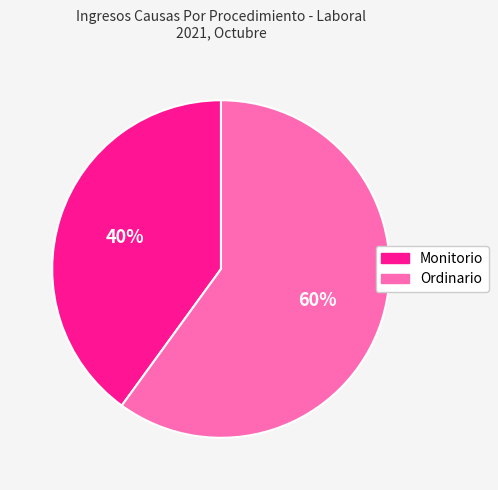

To the nearest percent, what percentage of the pie is Ordinario?

60%